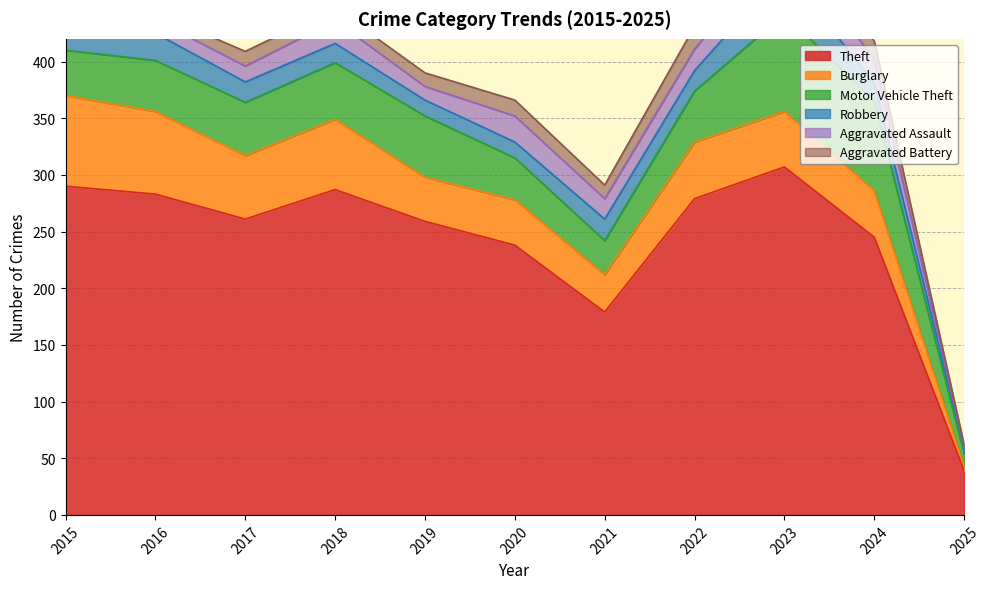

Reading right to left, transcribe all the data shown in this chart.

Theft: 2025=39	2024=245	2023=307	2022=279	2021=179	2020=238	2019=259	2018=287	2017=261	2016=283	2015=290
Burglary: 2025=4	2024=41	2023=49	2022=50	2021=33	2020=40	2019=39	2018=62	2017=56	2016=73	2015=80
Motor Vehicle Theft: 2025=11	2024=79	2023=86	2022=45	2021=30	2020=37	2019=54	2018=50	2017=47	2016=45	2015=40
Robbery: 2025=5	2024=16	2023=39	2022=18	2021=19	2020=14	2019=14	2018=17	2017=18	2016=24	2015=24
Aggravated Assault: 2025=1	2024=21	2023=26	2022=19	2021=18	2020=23	2019=12	2018=20	2017=14	2016=12	2015=11
Aggravated Battery: 2025=2	2024=16	2023=23	2022=20	2021=12	2020=14	2019=12	2018=11	2017=13	2016=6	2015=8